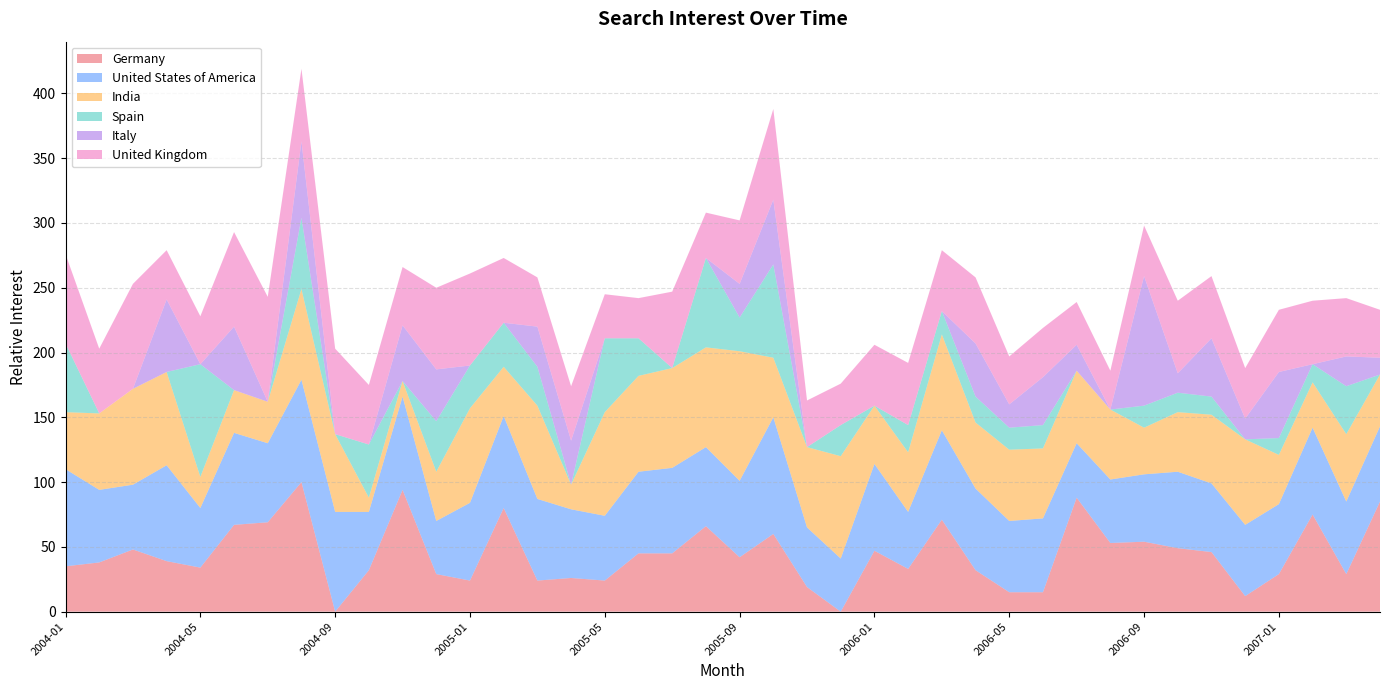

Reading right to left, transcribe all the data shown in this chart.

Germany: 85	29	75	29	12	46	49	54	53	88	15	15	32	71	33	47	0	19	60	42	66	45	45	24	26	24	80	24	29	94	32	0	100	69	67	34	39	48	38	35
United States of America: 58	56	67	54	55	53	59	52	49	42	57	55	63	69	44	67	41	46	90	59	61	66	63	50	53	63	71	60	41	72	45	77	79	61	71	46	74	50	56	75
India: 40	52	35	38	66	53	46	36	54	56	54	55	51	74	46	45	79	62	46	100	77	77	74	80	19	72	38	73	38	12	11	60	70	32	33	24	72	74	59	44
Spain: 0	37	14	13	0	14	15	17	0	0	18	17	20	18	21	0	24	0	72	26	69	0	29	57	0	30	34	33	39	0	41	0	55	0	0	87	0	0	0	53
Italy: 13	23	0	51	16	45	15	100	0	20	37	18	41	0	0	0	0	0	50	26	0	0	0	0	34	31	0	0	40	43	0	0	59	0	49	0	56	0	0	0
United Kingdom: 37	45	49	48	39	48	56	39	30	33	38	37	51	47	48	47	32	36	70	49	35	59	31	34	42	38	50	71	63	45	46	66	56	81	73	37	38	81	50	69